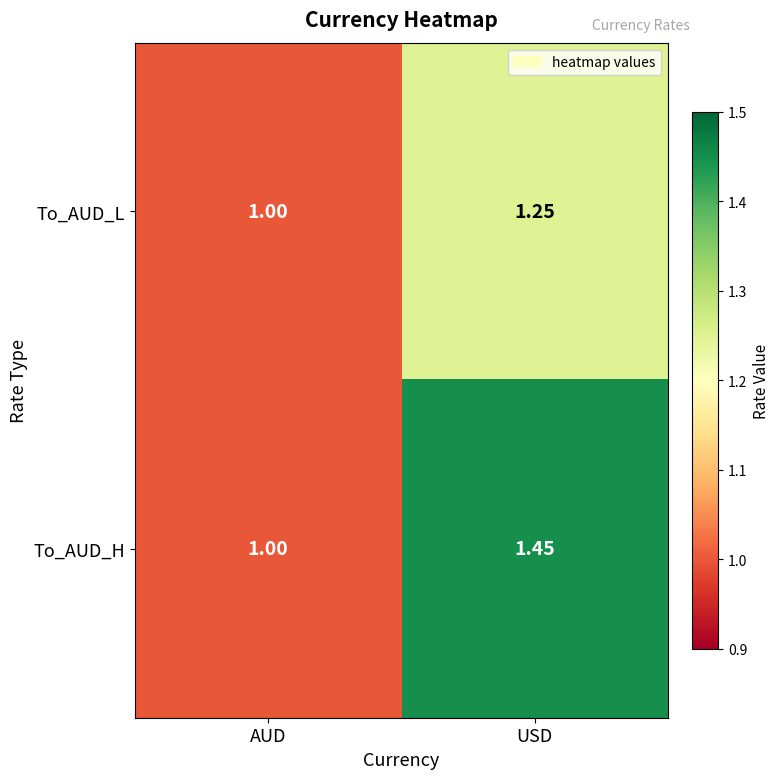

List the series in order of their overall mean, lowest first.

To_AUD_L, To_AUD_H